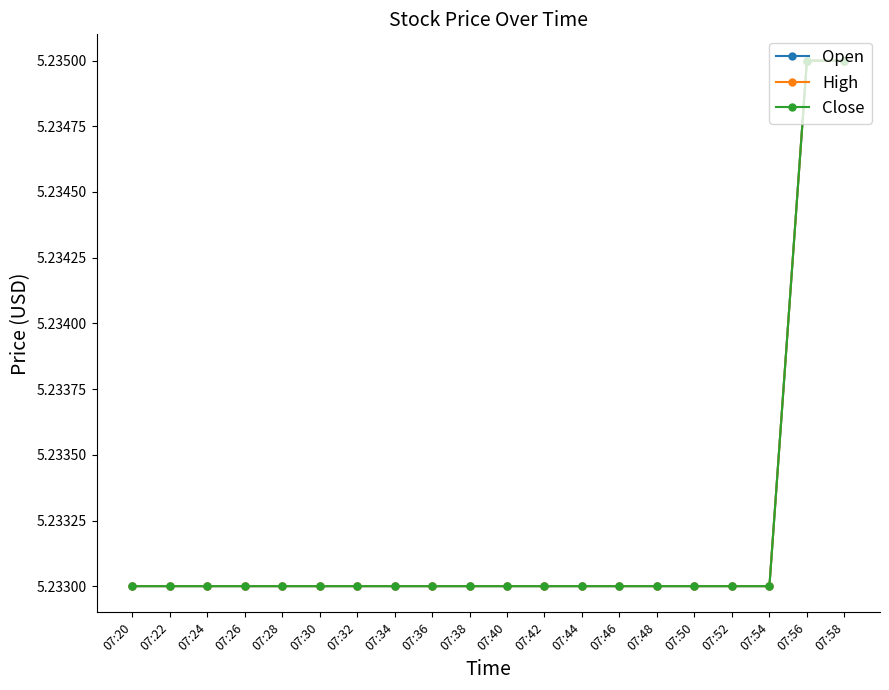

True or false: Open has more than 1 points higher than both neighbors.

False